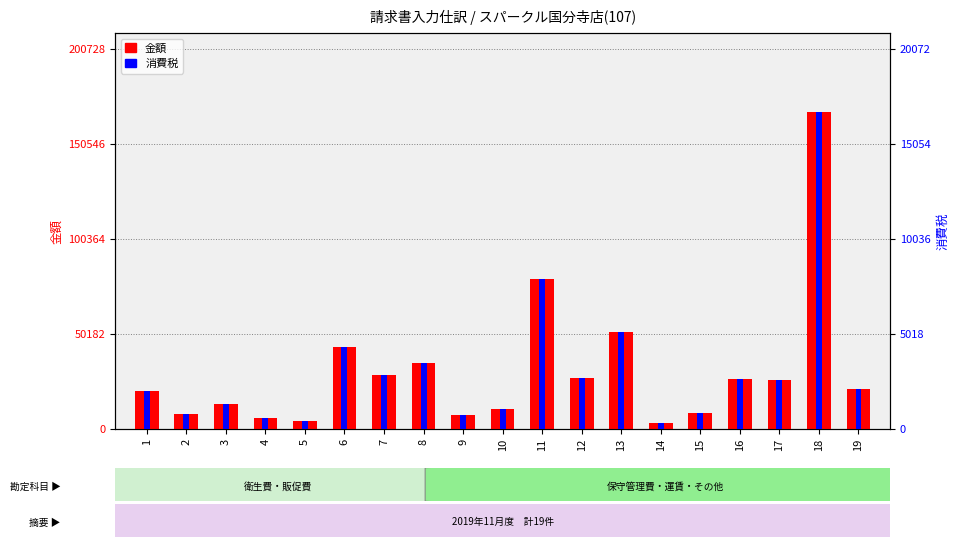

How many values in the 金額 series are below 21208?

9